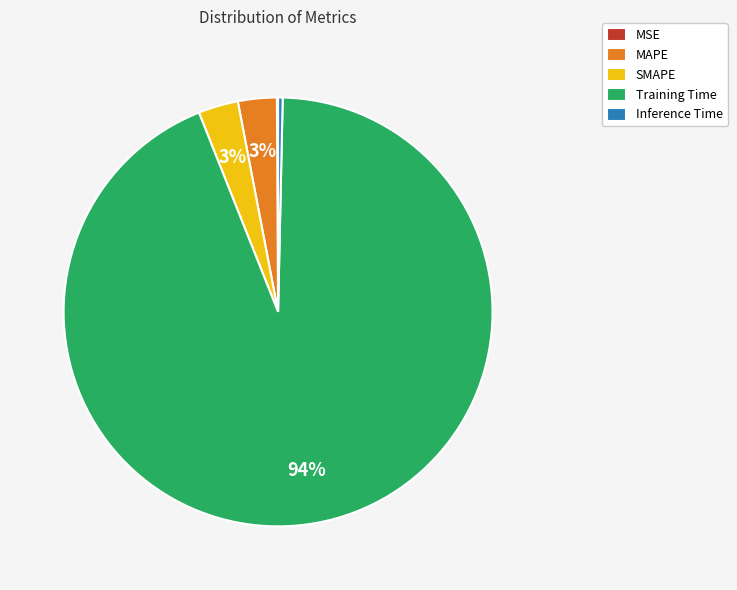

What percentage is the SMAPE slice, to the nearest percent?

3%